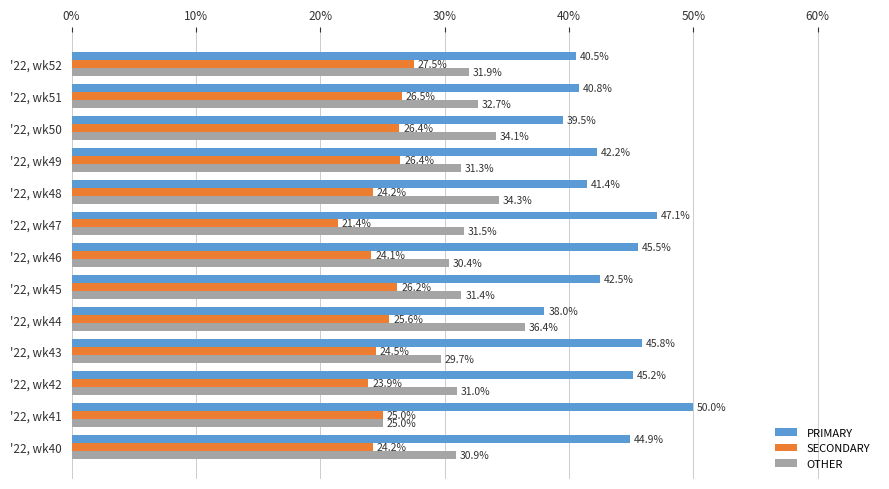

Is it true that OTHER equals 18.3 at '22, wk52?

False